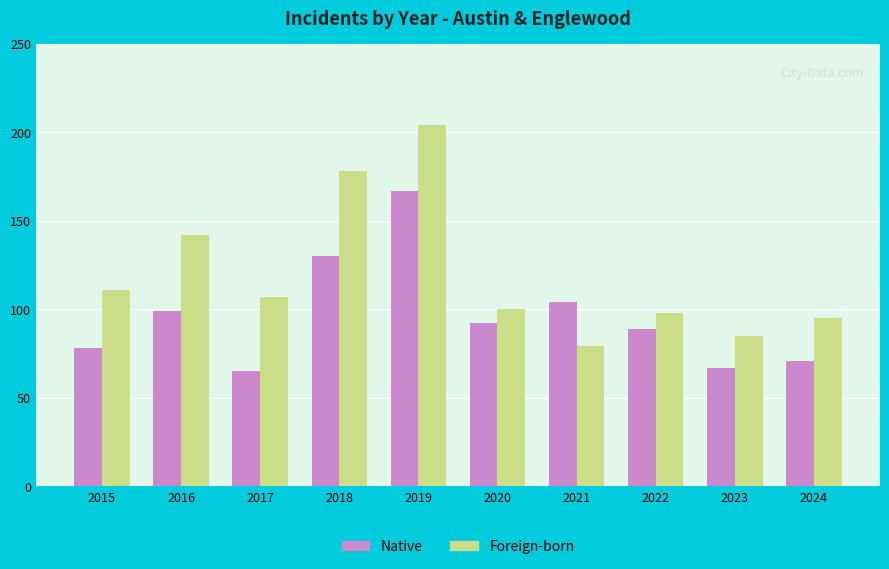

The value of Native at 2022 is 142. True or false?

False